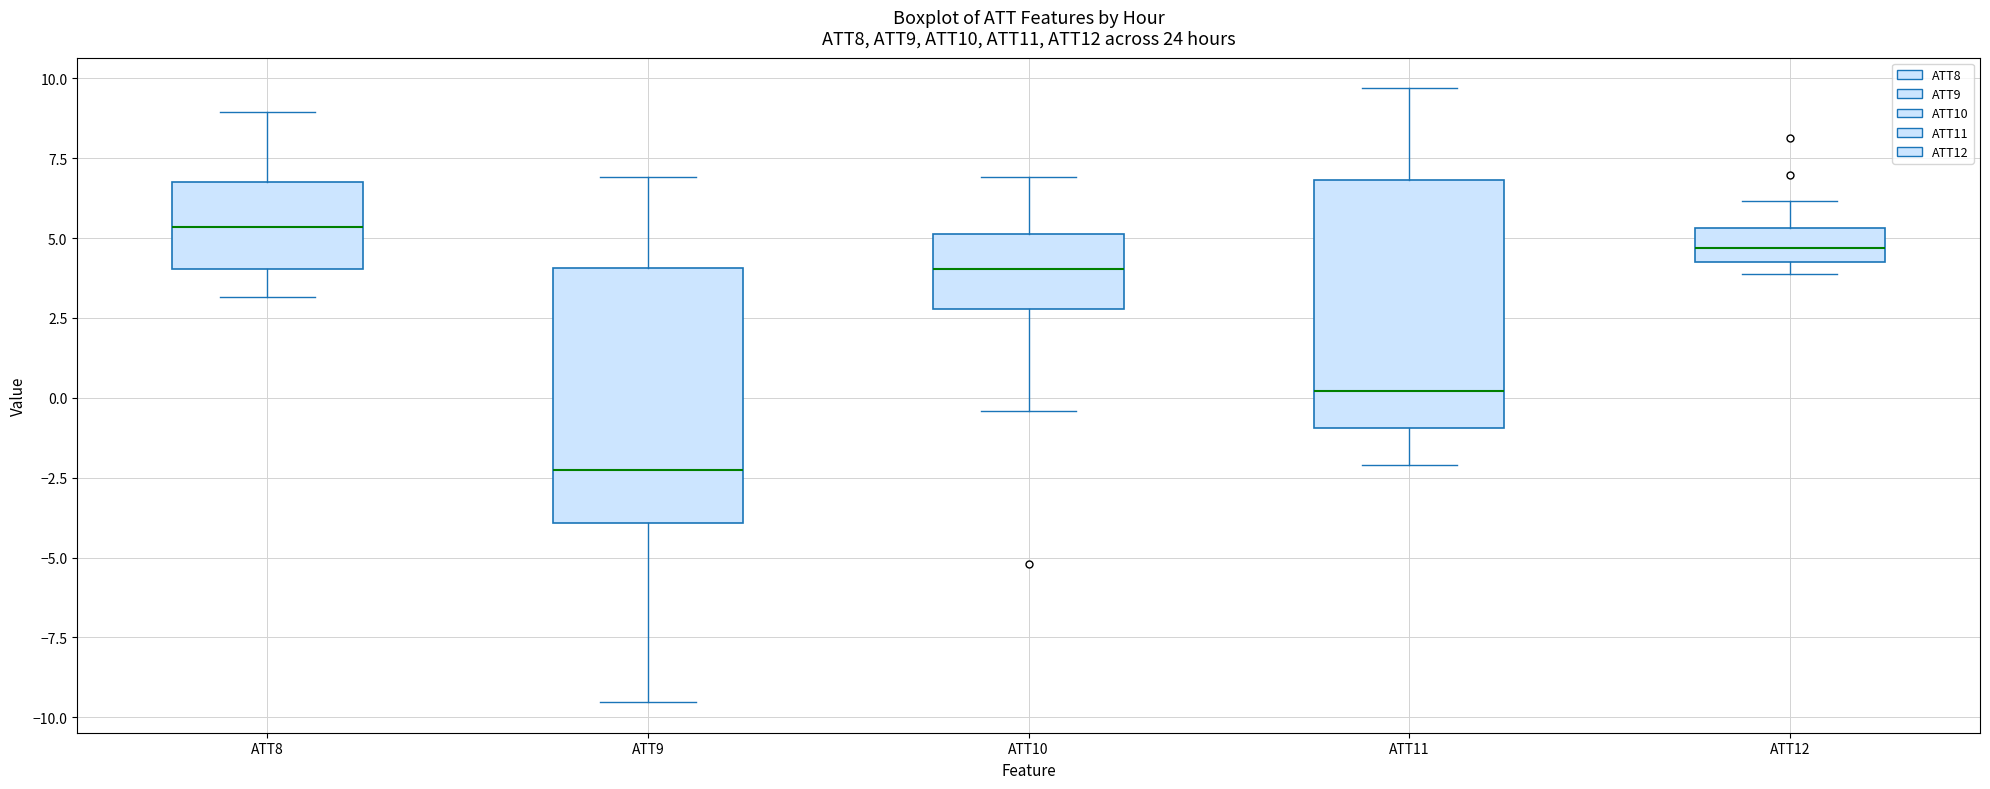

Reading left to right, read every box against the y-axis: the position of its median line, the range the box covers, and the ends of its whiskers. The values are not printed on the chart, so give them approximately, as read against the axis.

ATT8: median 5.5, box 4.0 to 7.0, whiskers 3.0 to 9.0
ATT9: median -2.5, box -4.0 to 4.0, whiskers -9.5 to 7.0
ATT10: median 4.0, box 3.0 to 5.0, whiskers -0.5 to 7.0
ATT11: median 0.0, box -1.0 to 7.0, whiskers -2.0 to 9.5
ATT12: median 4.5, box 4.0 to 5.5, whiskers 4.0 (just below the box's lower edge) to 6.0